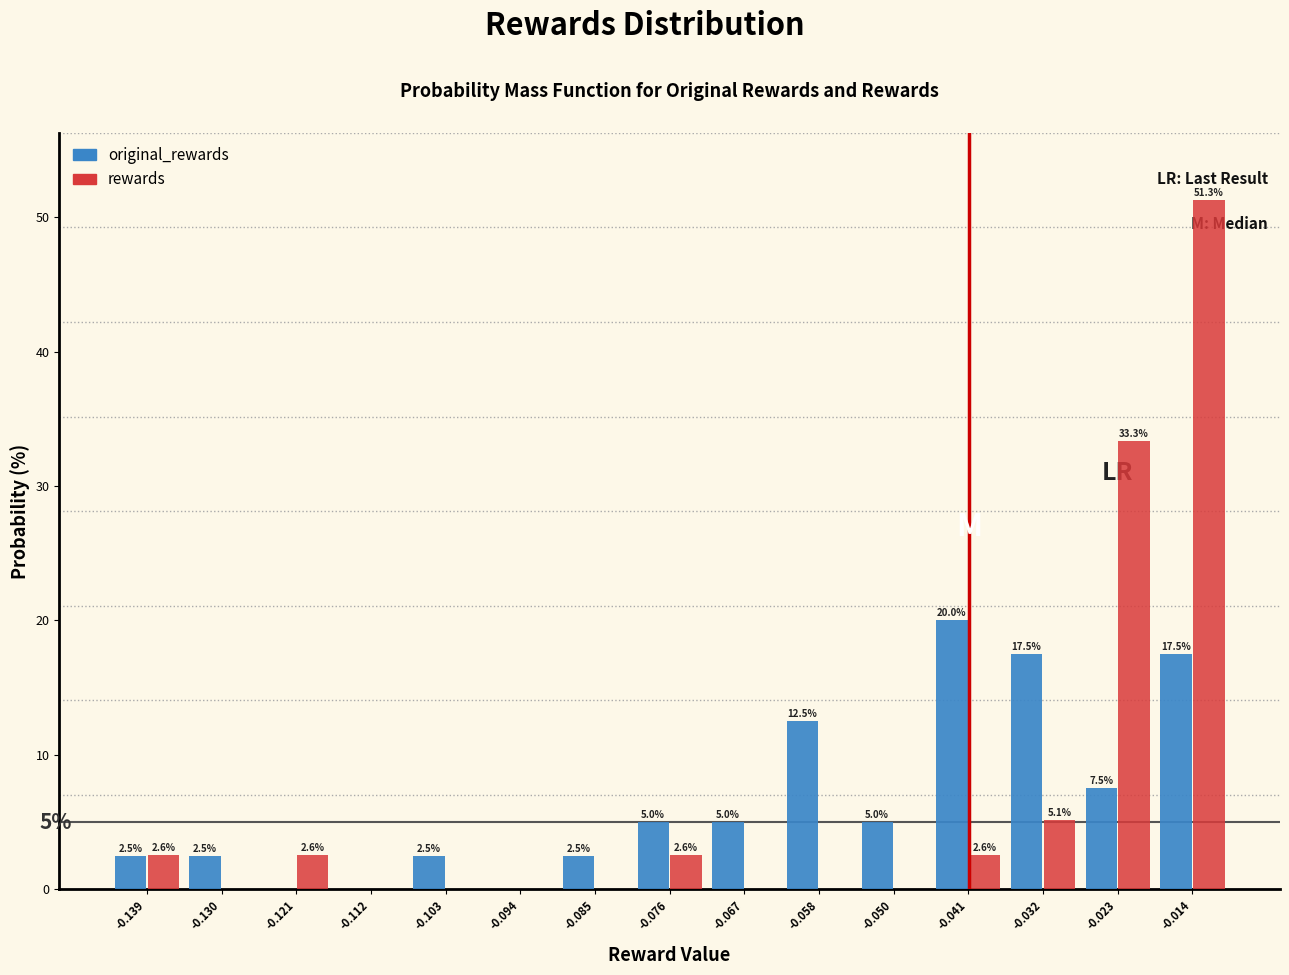

In the original_rewards series, which range on the x-axis has the tallest bar?

-0.045 to -0.036